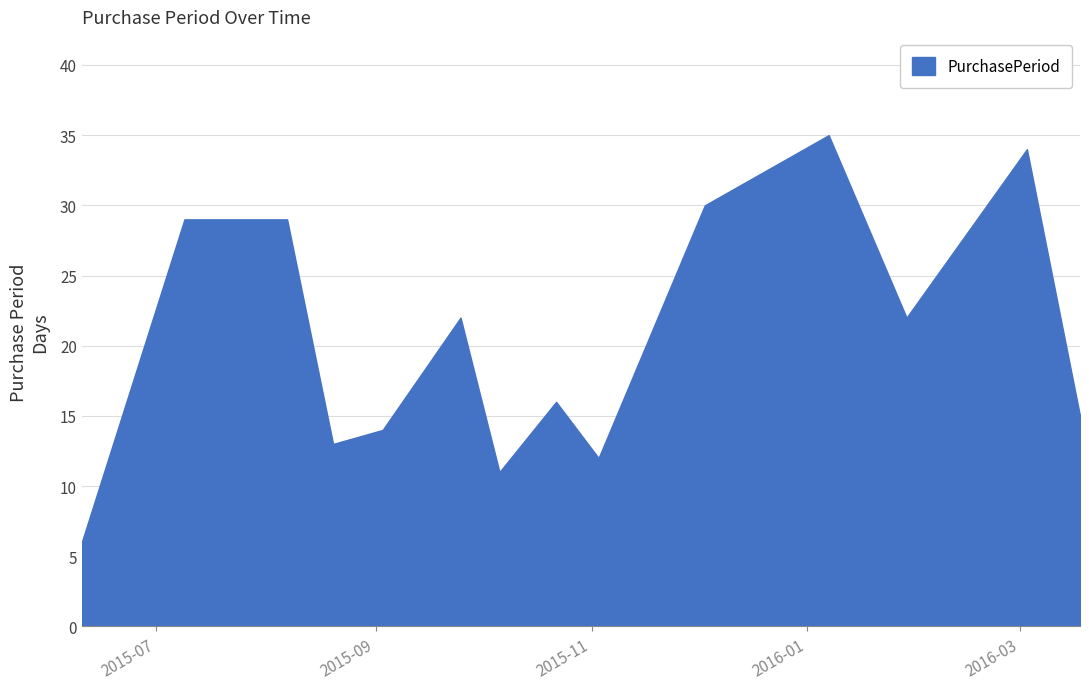

What is the greatest value displayed?

35